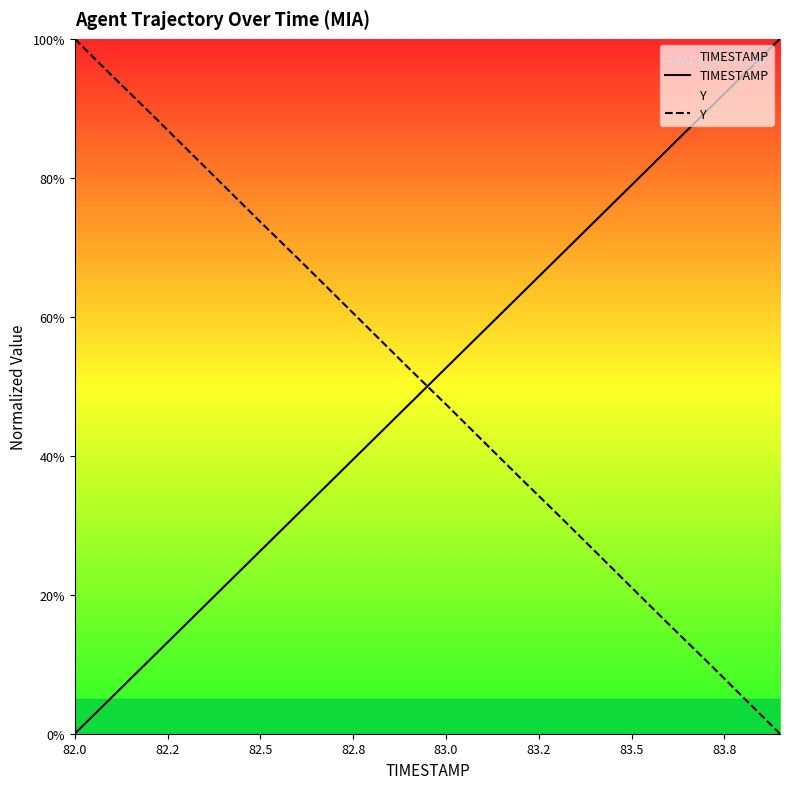

What is the difference between the maximum and minimum values in the TIMESTAMP series?

100.0